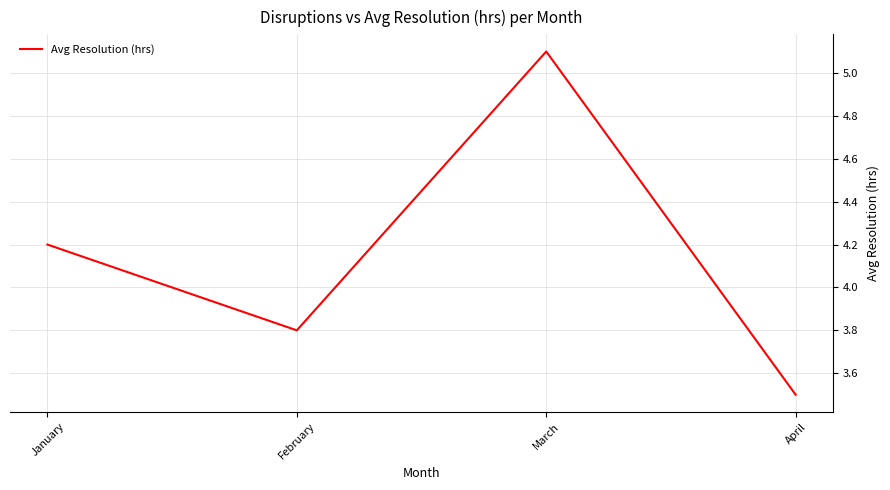

How many categories are shown in the chart?

4